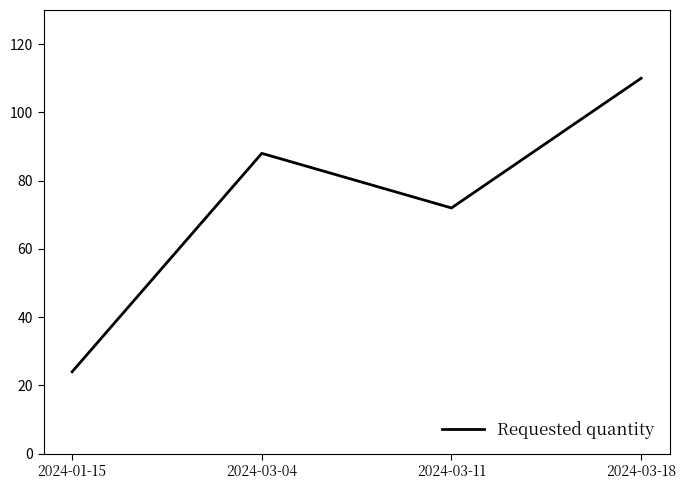

At which category does the chart reach its minimum across all series?

2024-01-15